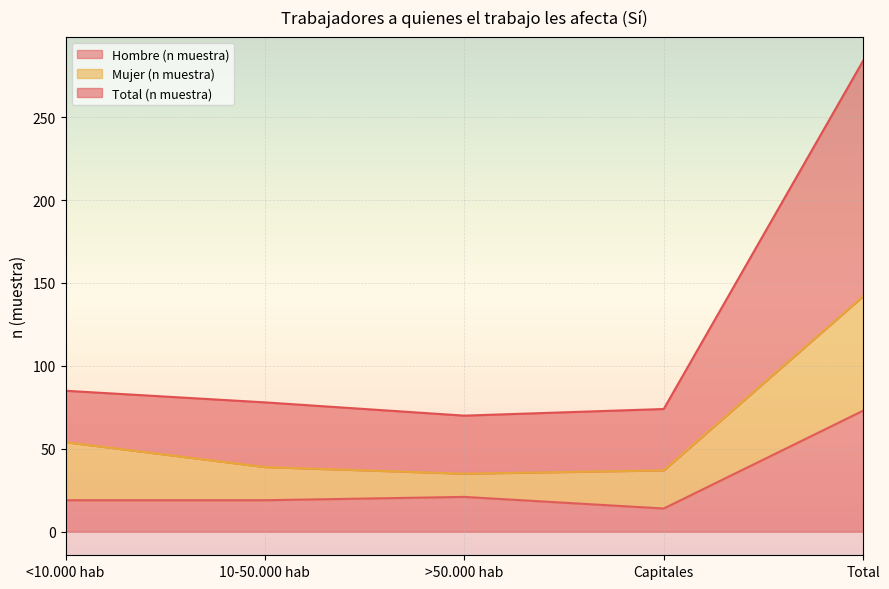

What position from the right is <10.000 hab?

5